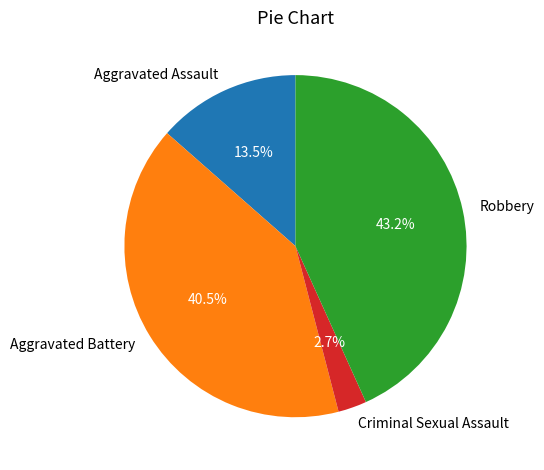

Is there a majority slice in this chart?

No